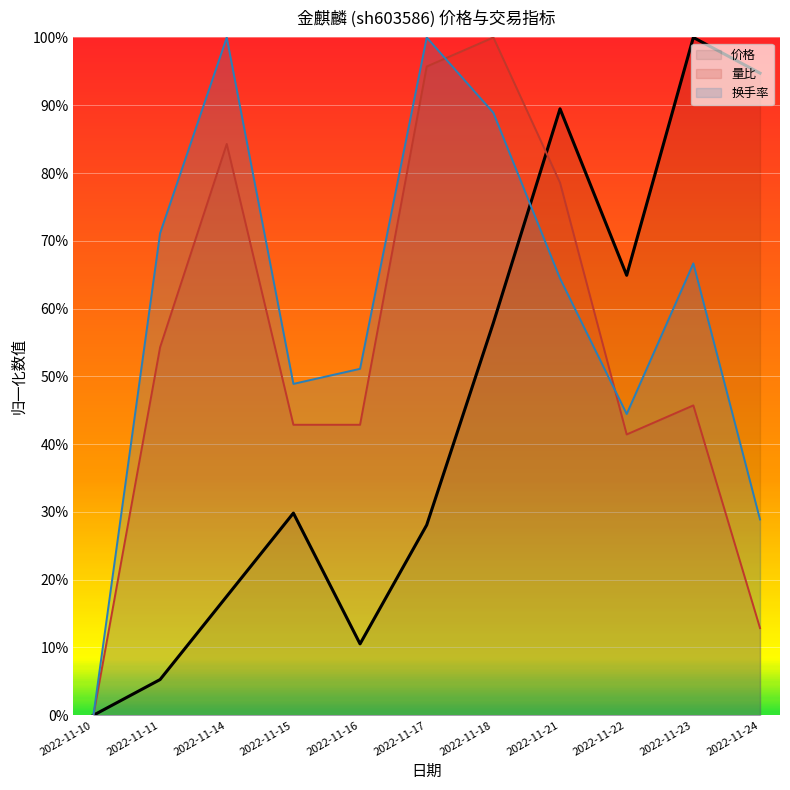

Is the value of 换手率 at 2022-11-10 greater than the value of 量比 at 2022-11-17?

No